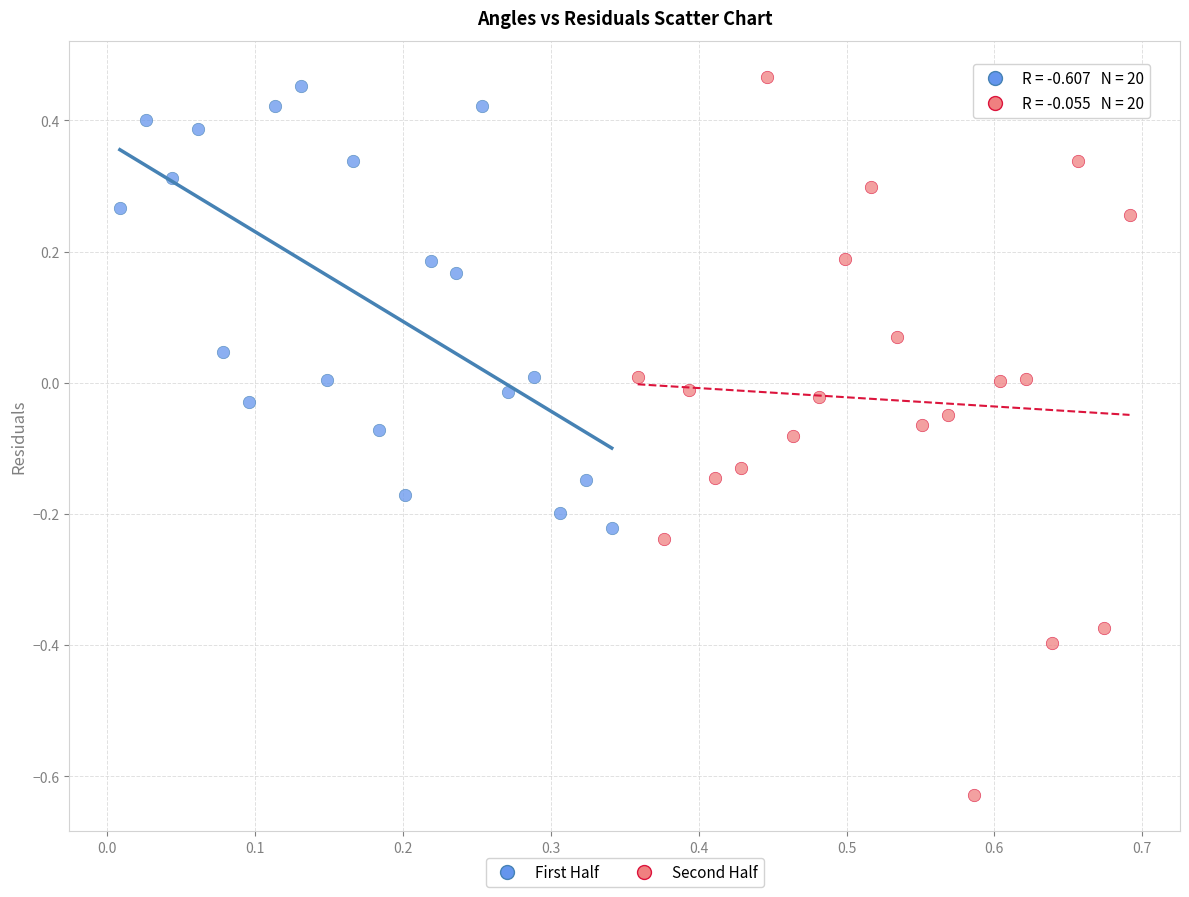

Which series has the widest spread of Y values?

Second Half